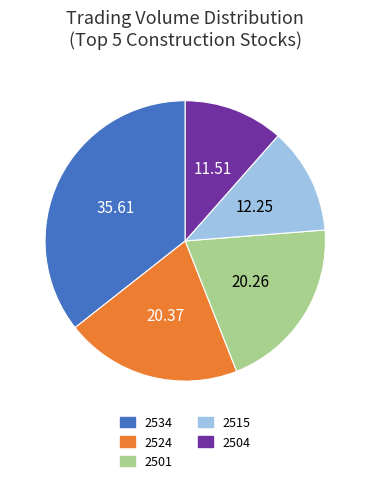

Do 2504 and 2524 together represent more than half of the pie?

No